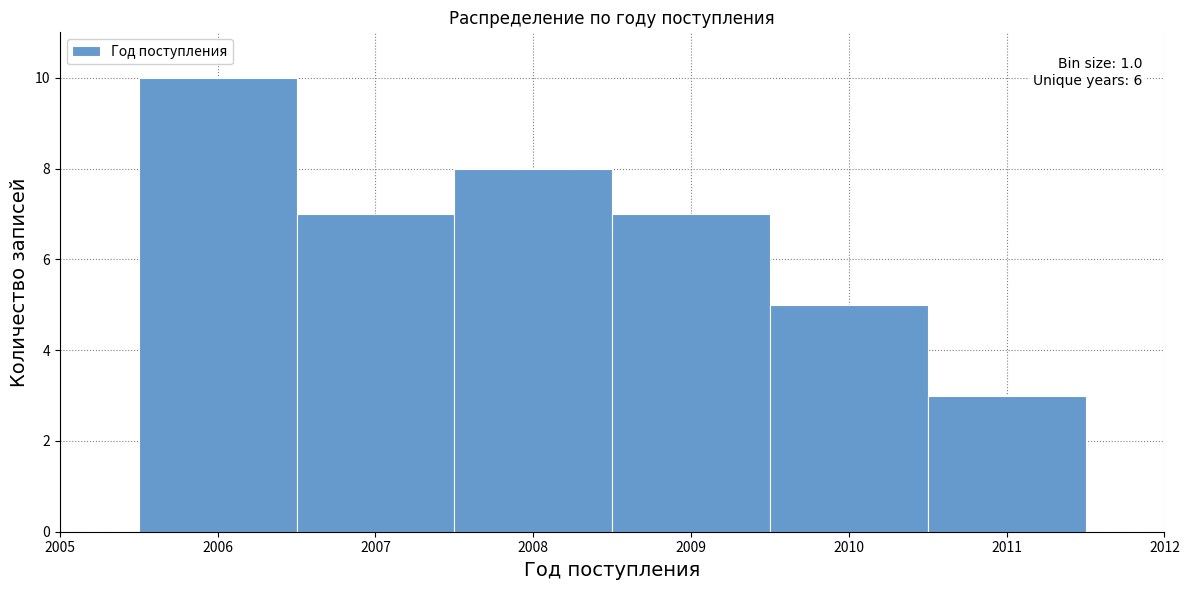

Which range on the x-axis has the tallest bar?

2005.5 to 2006.5